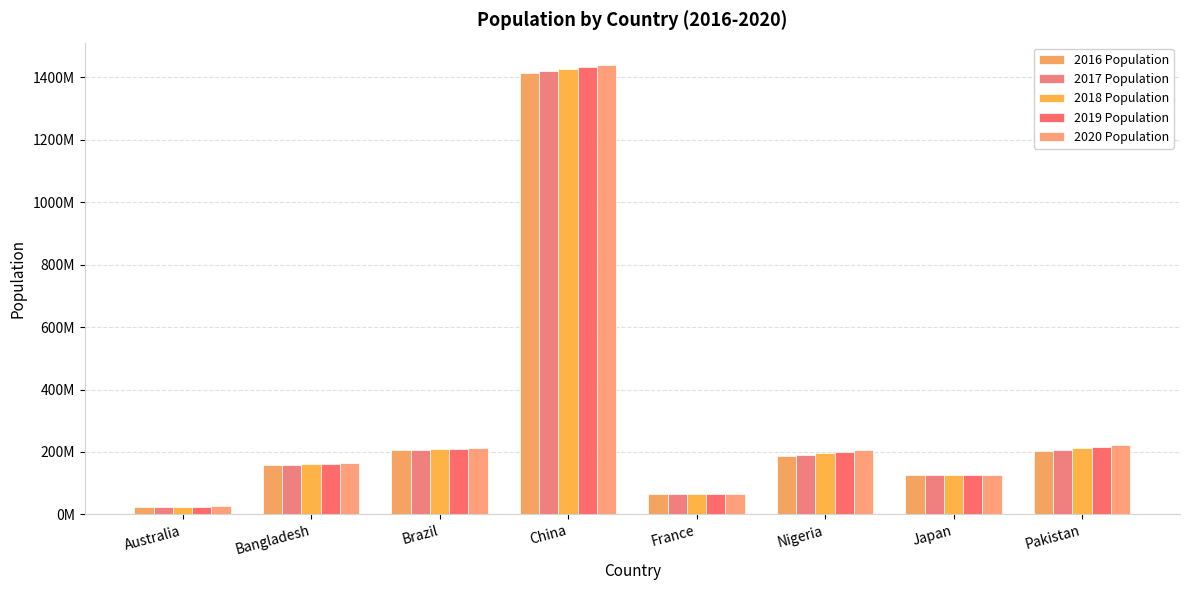

True or false: 2020 Population has a value of 206139589 at Nigeria.

True